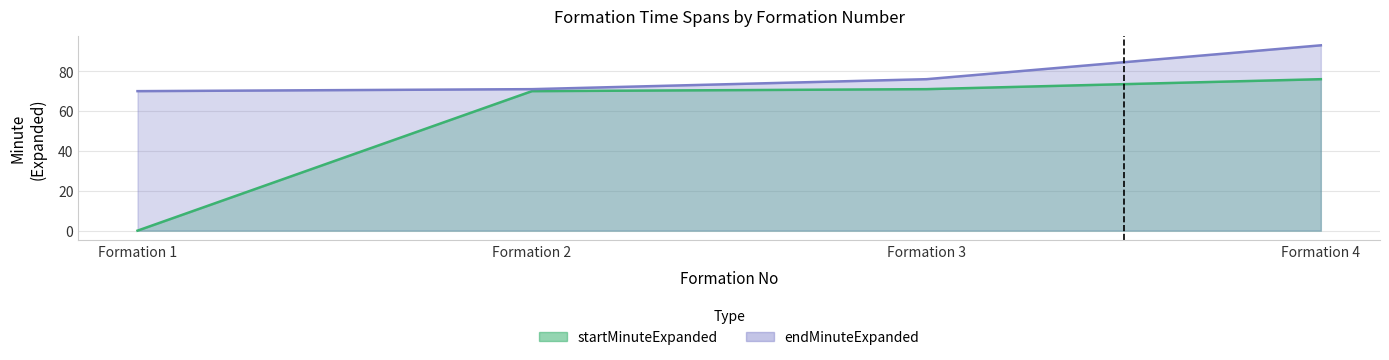

The endMinuteExpanded series shows 93 at Formation 4. True or false?

True